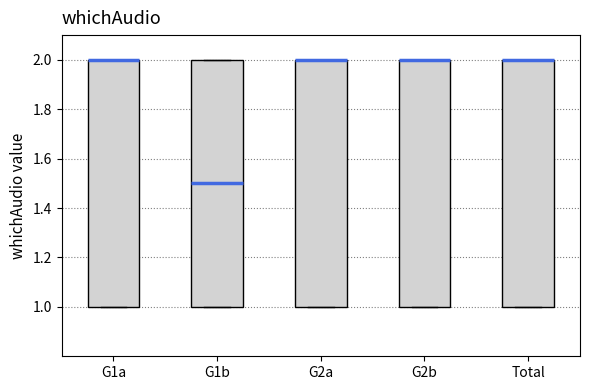

Reading left to right, transcribe this box plot: for each box, give where its median line is, the range the box spans, and where its two whiskers end, as read against the y-axis. The values are not printed on the chart, so give them approximately, as read against the axis.

G1a: median 2.0 (drawn on the box's upper edge), box 1.0 to 2.0, whiskers 1.0 to 2.0
G1b: median 1.5, box 1.0 to 2.0, whiskers 1.0 to 2.0
G2a: median 2.0 (drawn on the box's upper edge), box 1.0 to 2.0, whiskers 1.0 to 2.0
G2b: median 2.0 (drawn on the box's upper edge), box 1.0 to 2.0, whiskers 1.0 to 2.0
Total: median 2.0 (drawn on the box's upper edge), box 1.0 to 2.0, whiskers 1.0 to 2.0